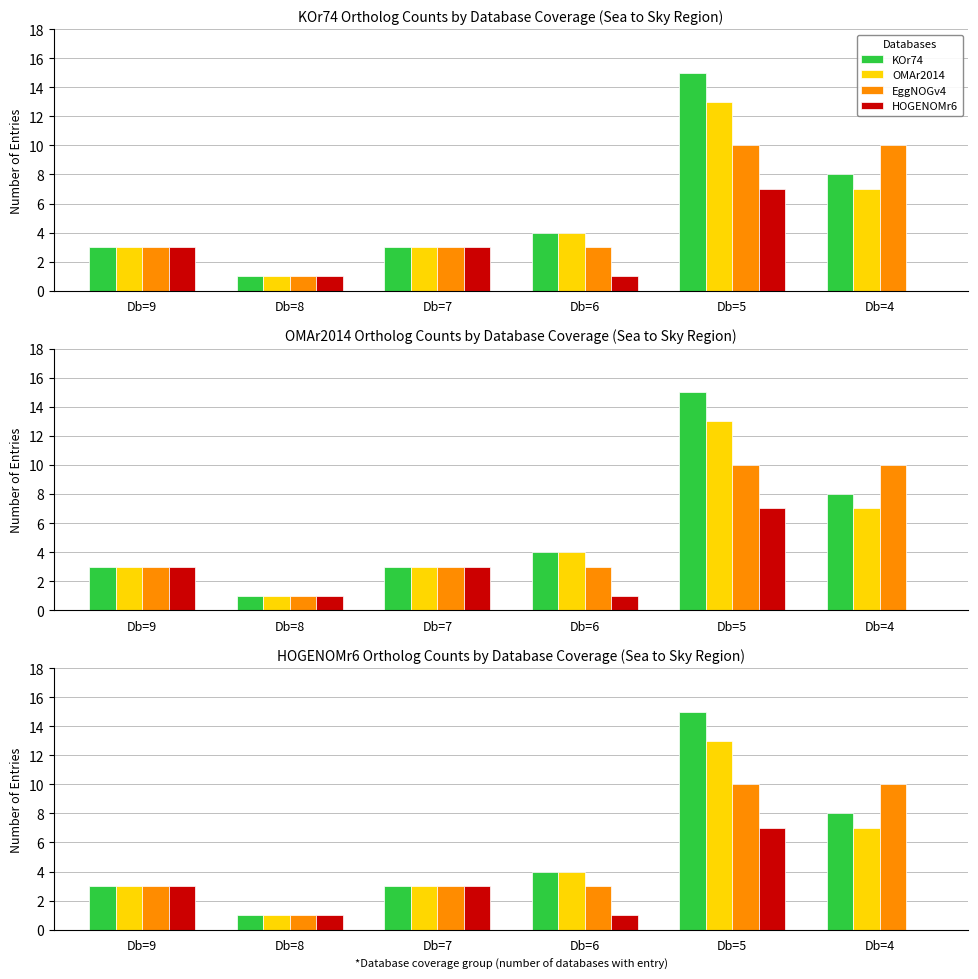

What is the total value across all series at Db=6?

12